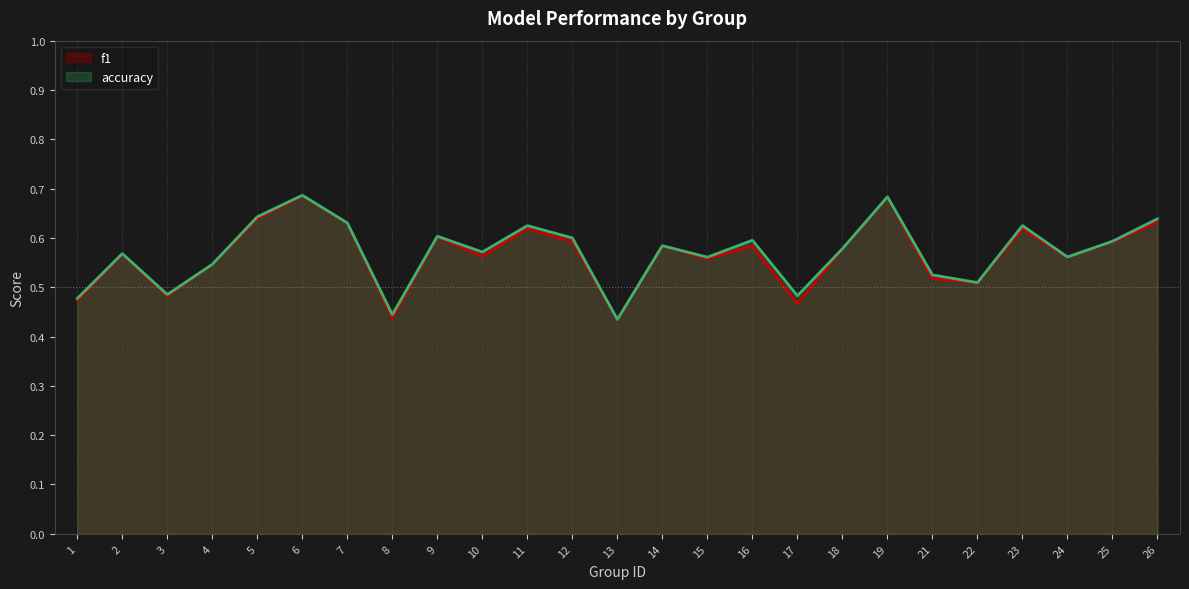

How many intersections are there between f1 and accuracy?

2